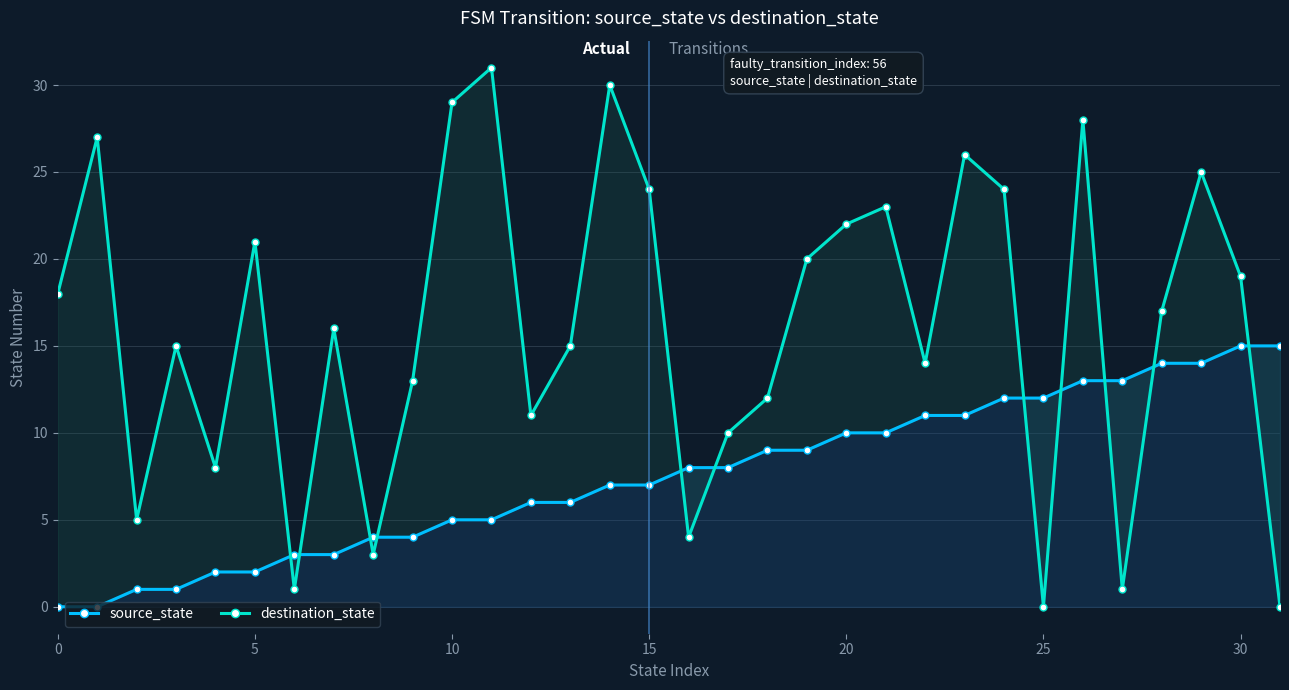

List the series in order of their overall mean, lowest first.

source_state, destination_state